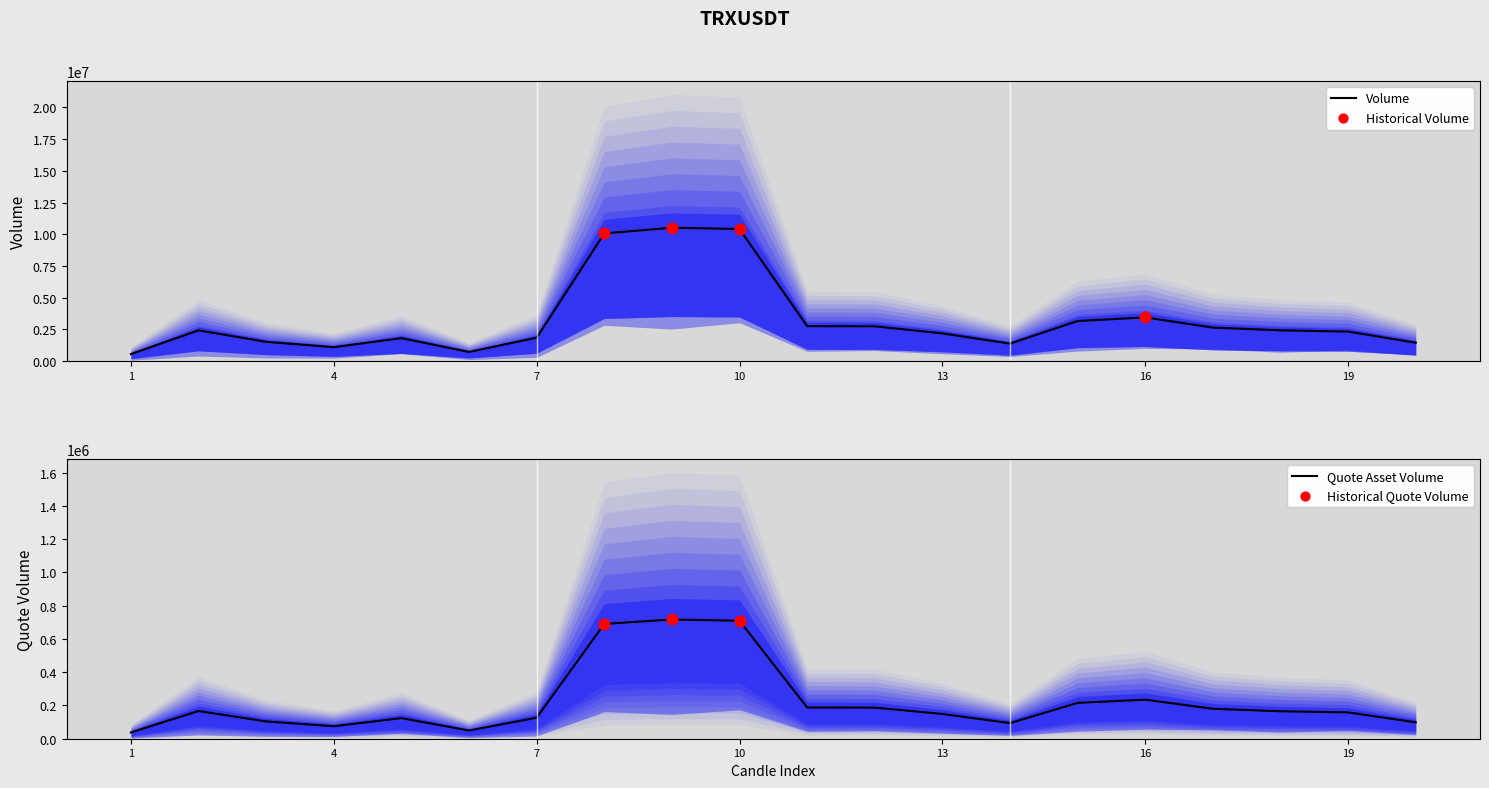

Which series has the largest total across all categories?

volume